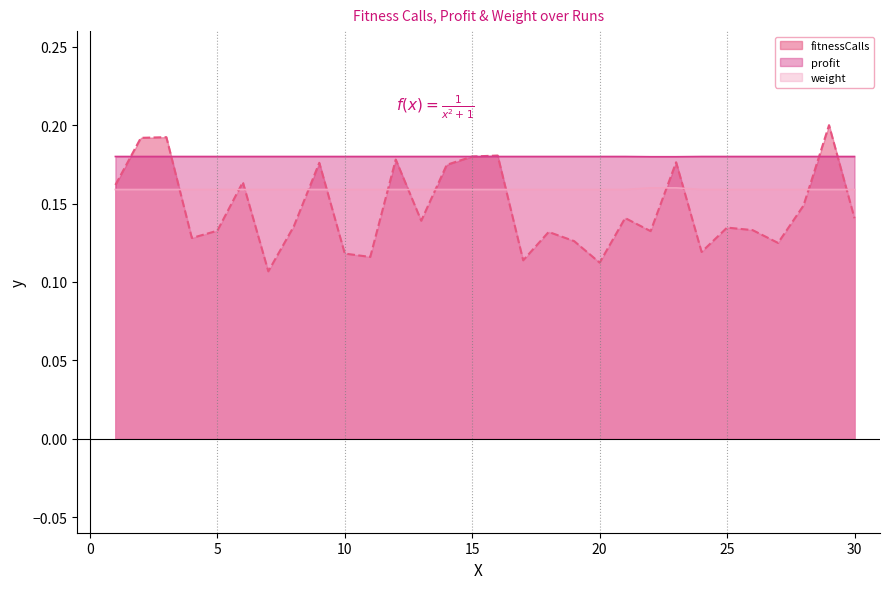

How many profit values are between 0 and 1?

30